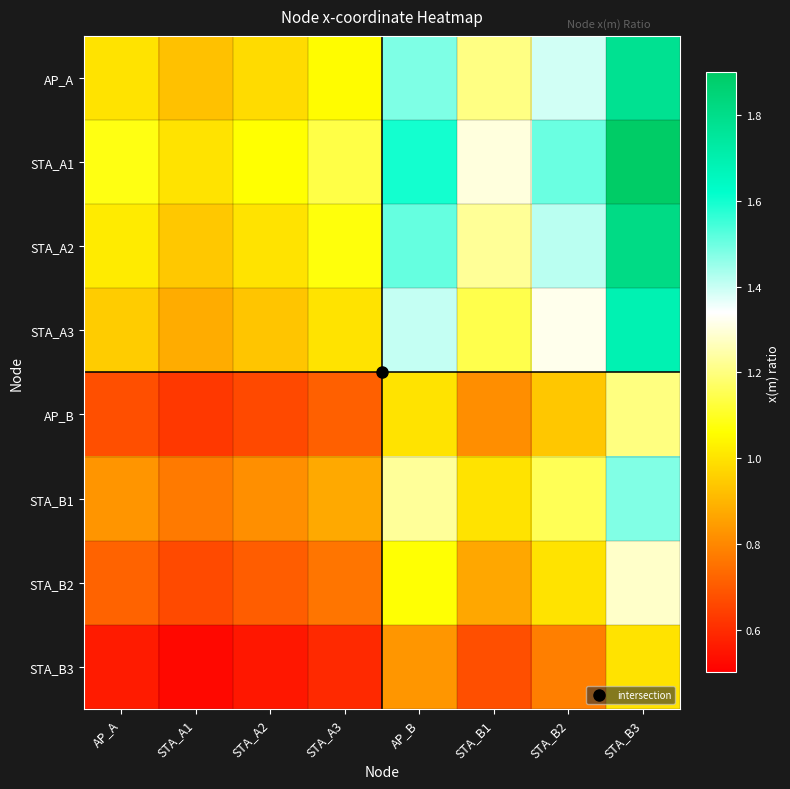

At how many categories does at least one series exceed 1?

7